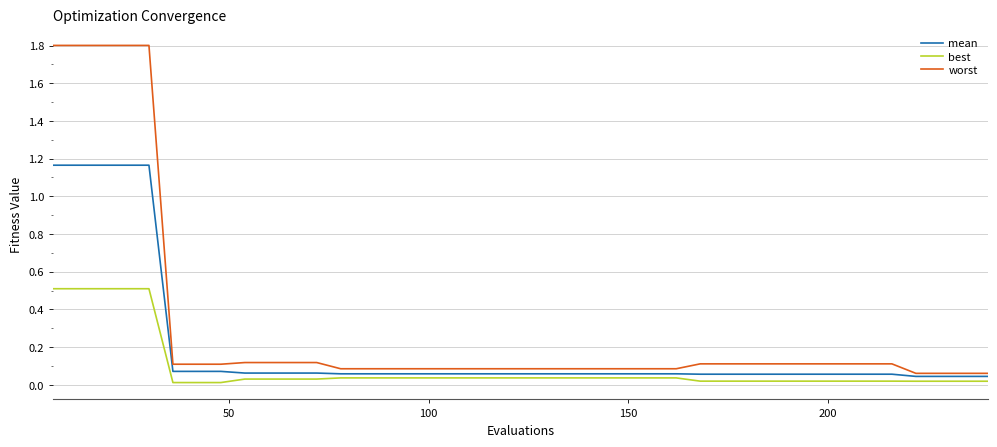

Rank the series by their maximum value, from highest to lowest.

worst, mean, best